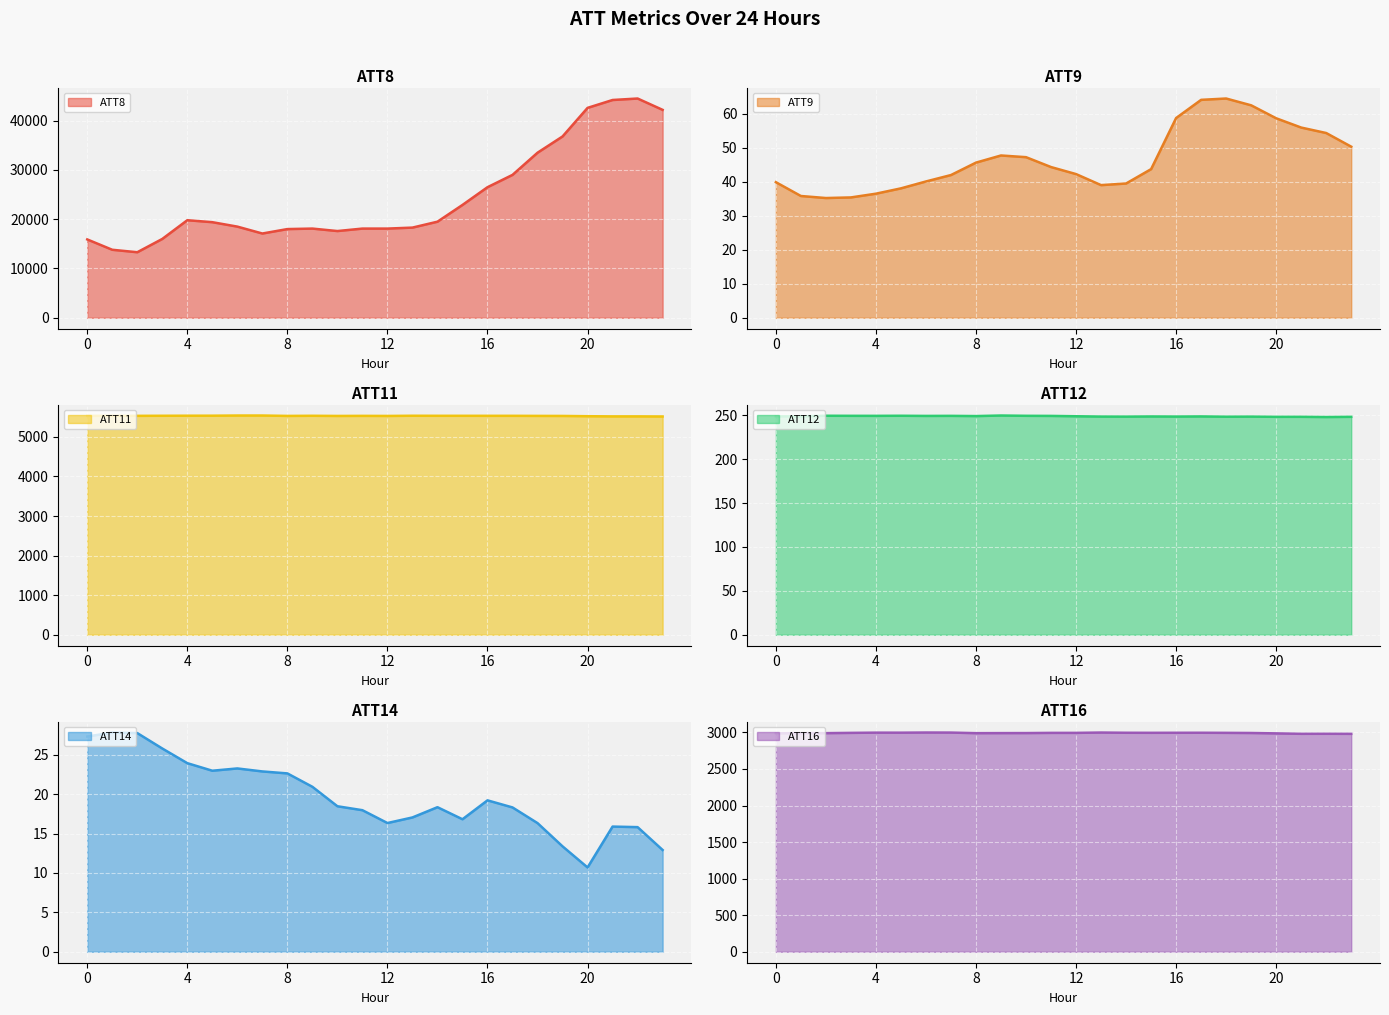

Where is the first local minimum for ATT16?

2